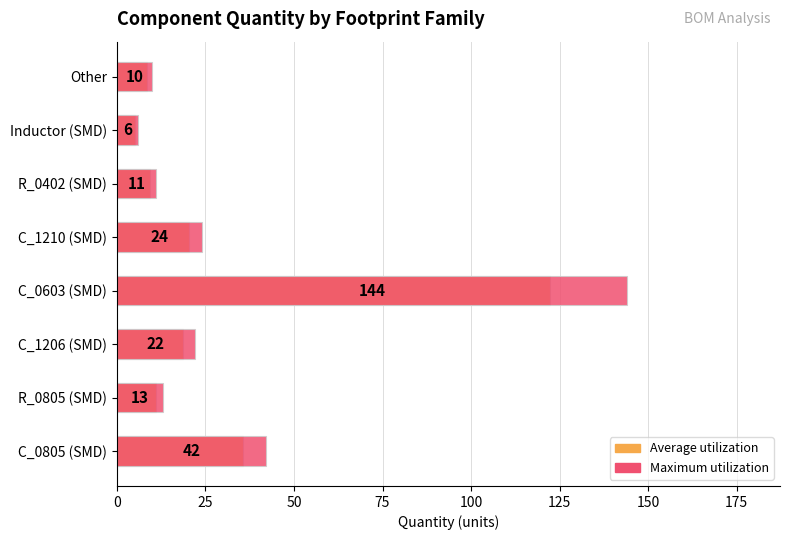

The Maximum utilization series shows 6.6 at R_0805 (SMD). True or false?

False